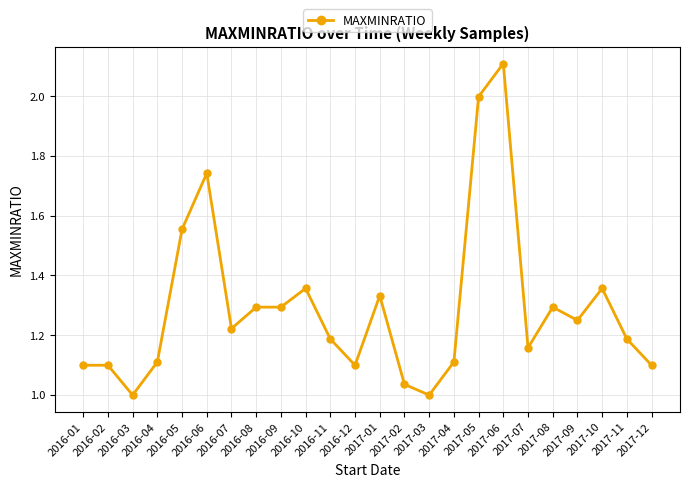

What position from the right is 2017-07?

6